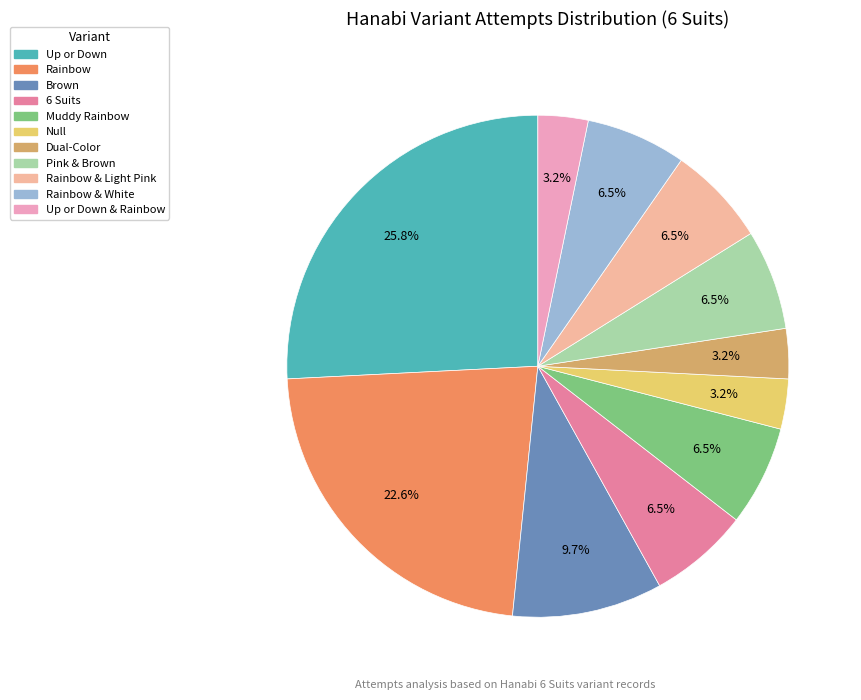

Does any single category account for the majority?

No